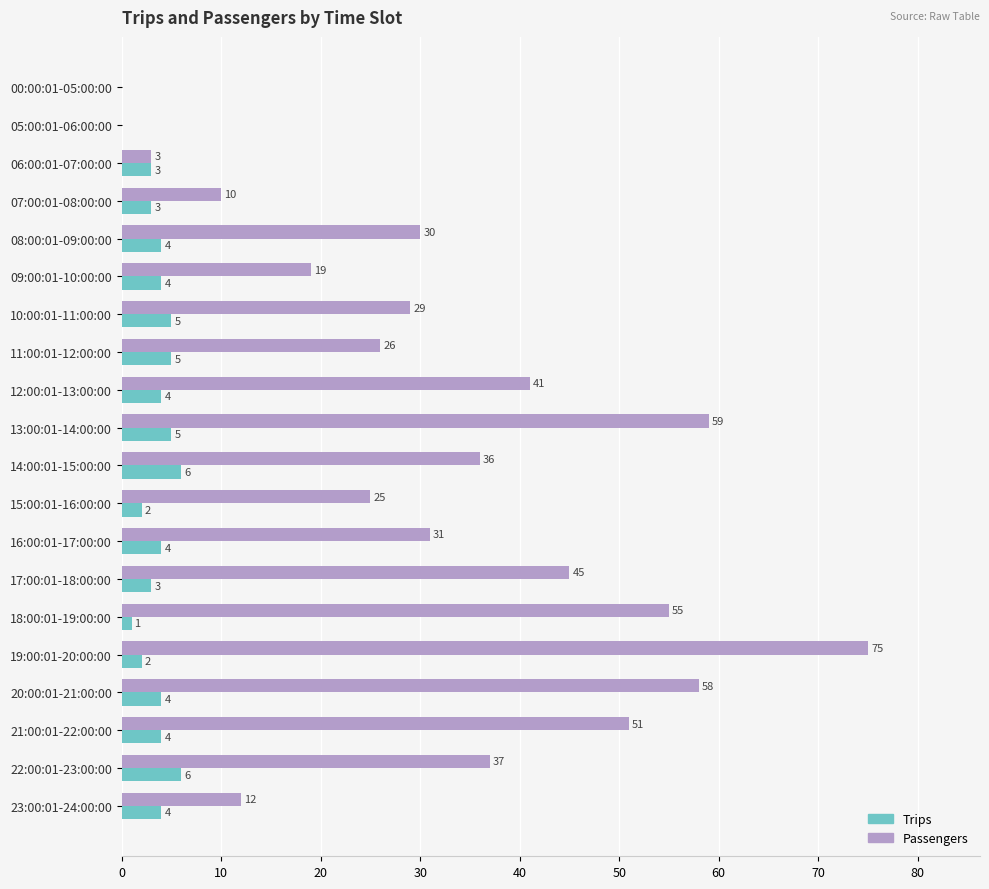

What is the sum of the Trips values at 11:00:01-12:00:00 and 13:00:01-14:00:00?

10